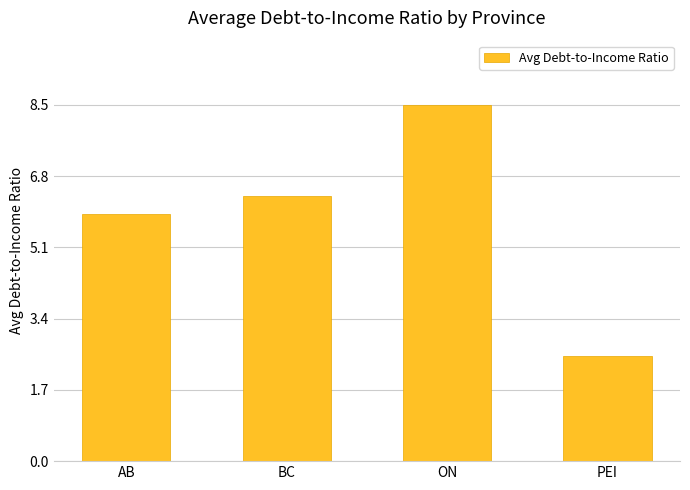

What is the sum of all values?

23.1